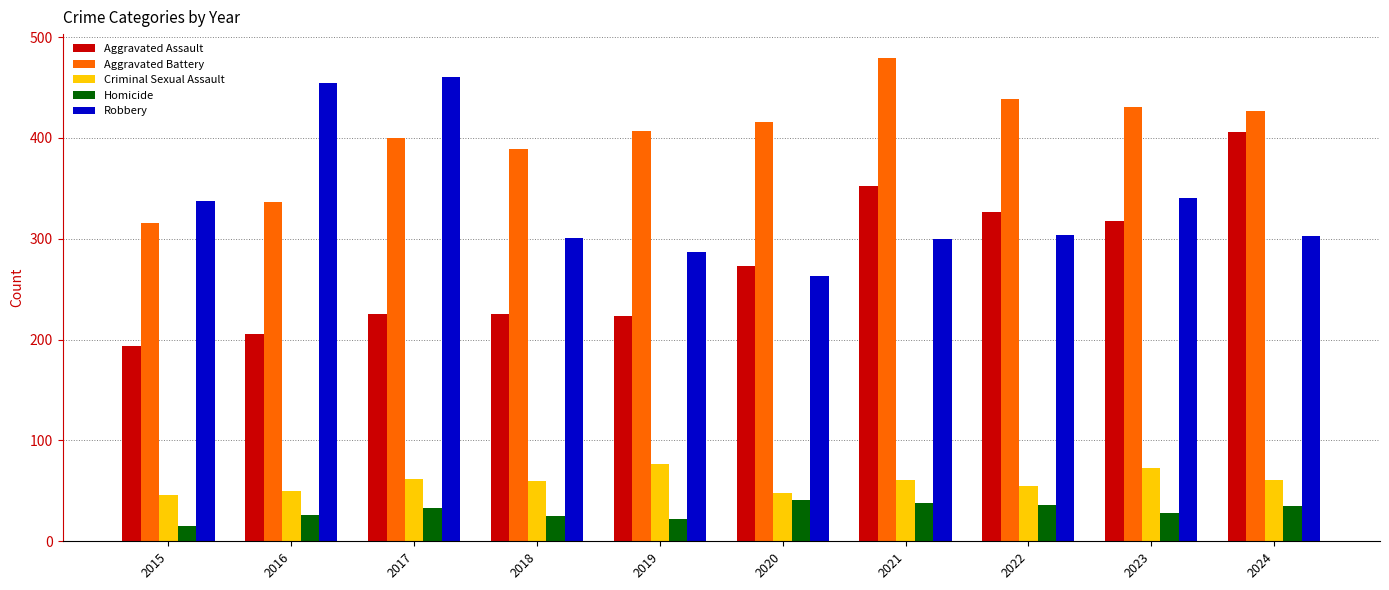

Are the bars horizontal?

No